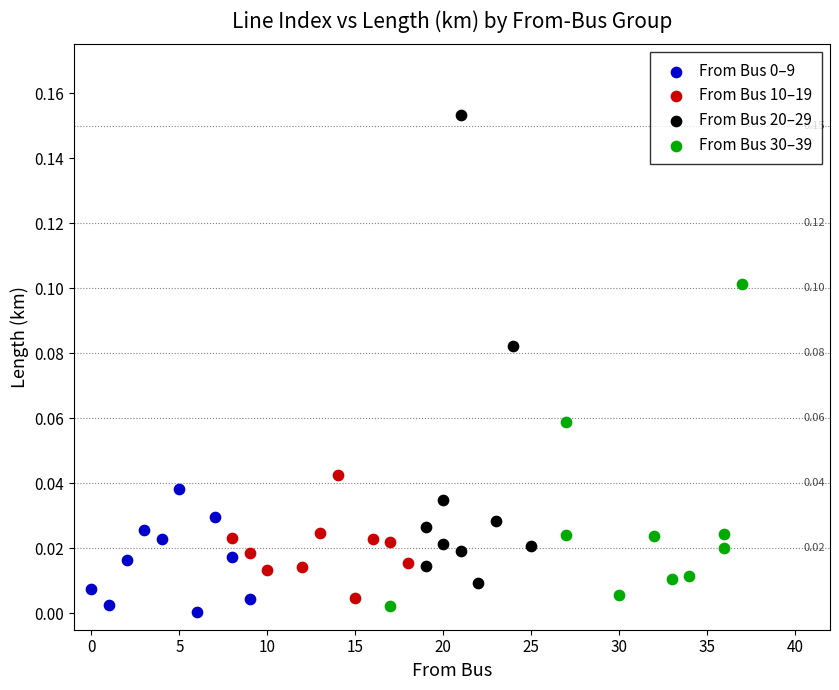

Which series reaches the maximum Y coordinate?

From Bus 20–29